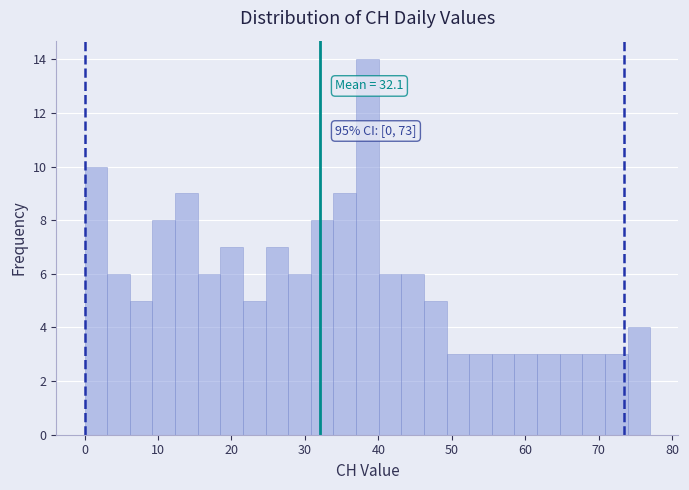

Read against the x-axis, roughly where is the centre of the tallest bar?

39